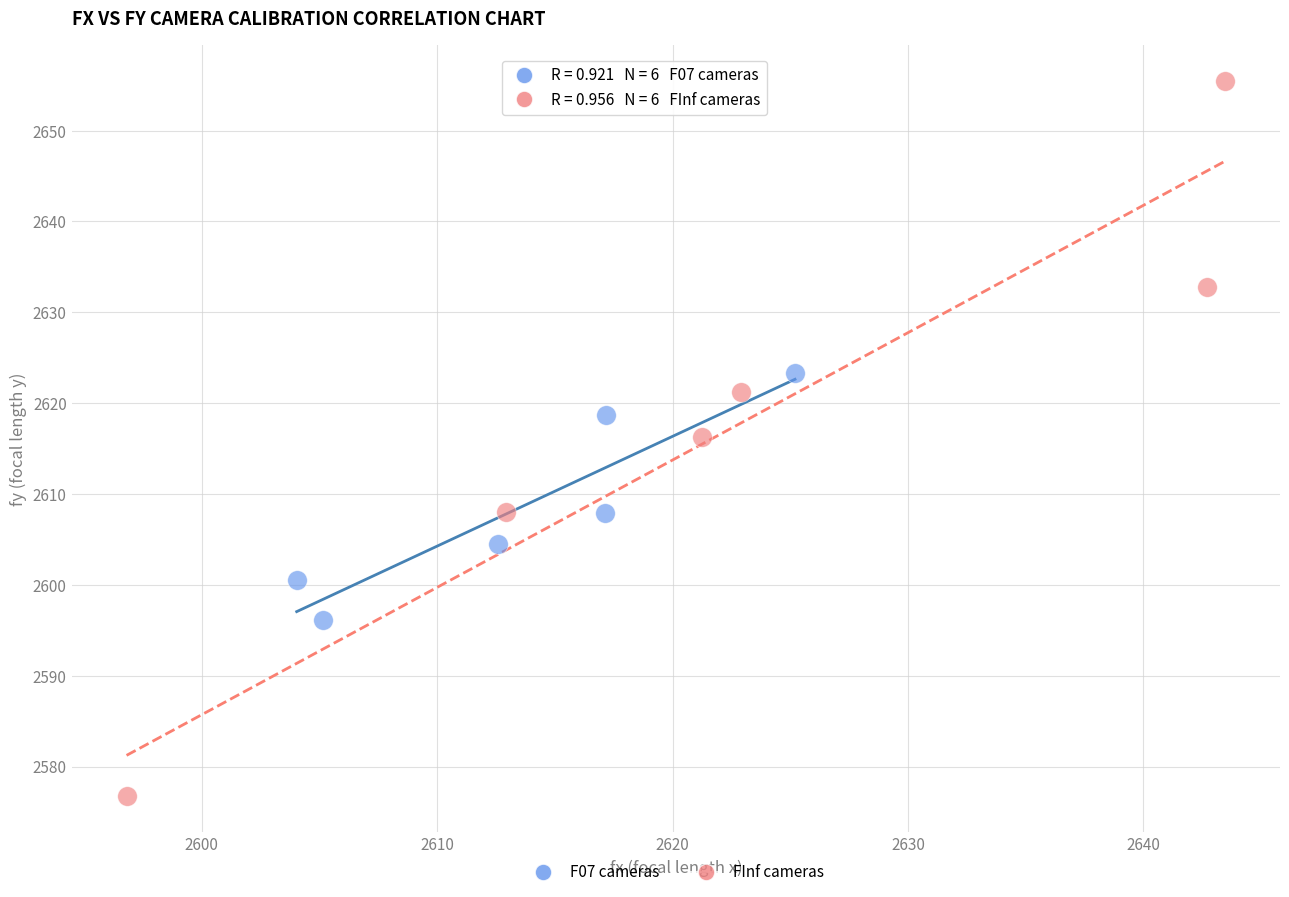

Which series reaches the minimum Y coordinate?

FInf cameras